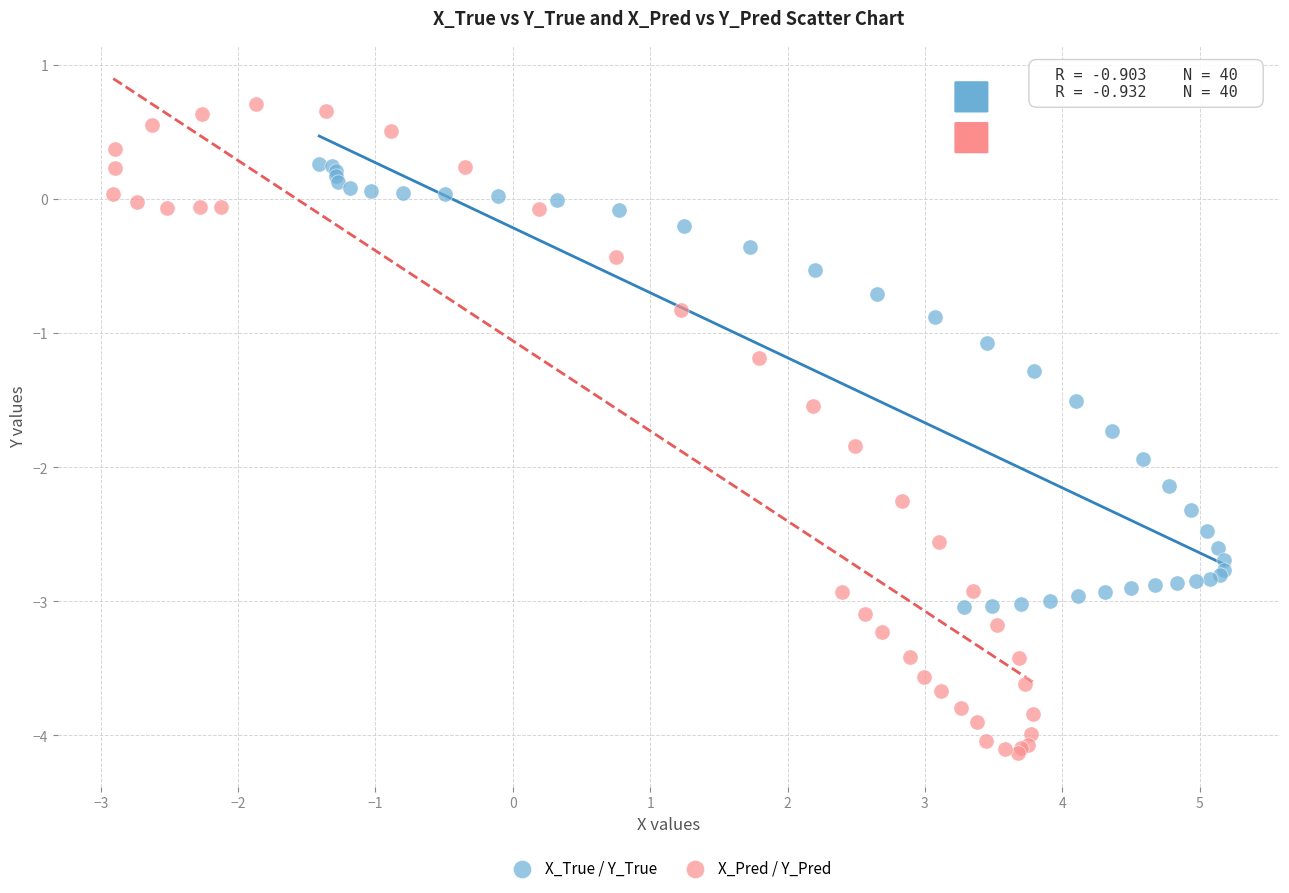

Which series contains the lowest Y value?

X_Pred / Y_Pred